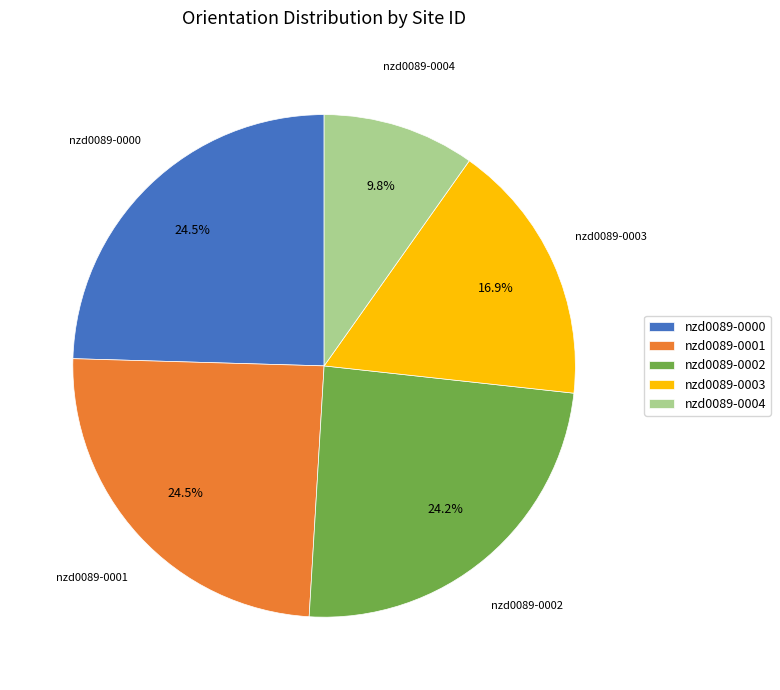

What is the total percentage of nzd0089-0004 and nzd0089-0003?

26.7%